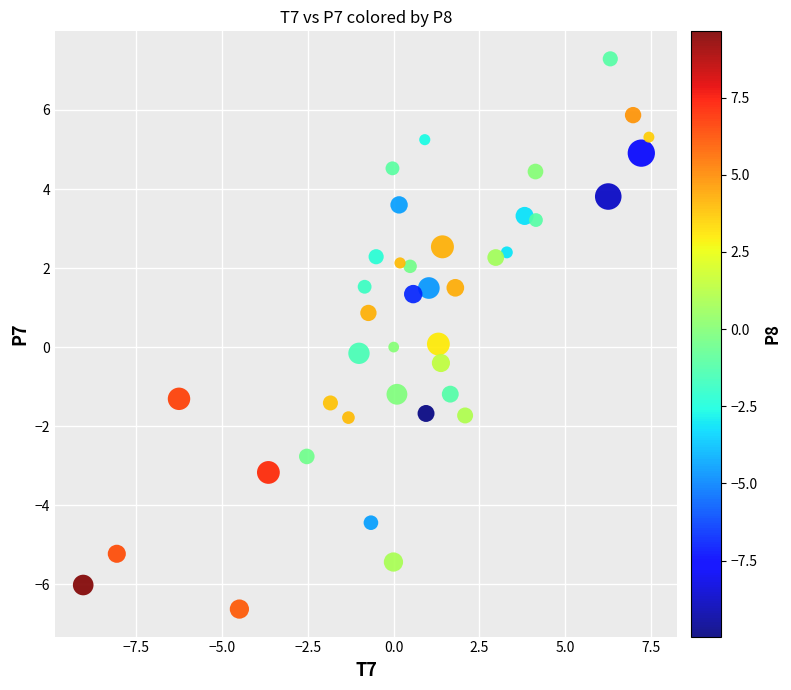

What is the range of Y values (max minus min)?

13.9